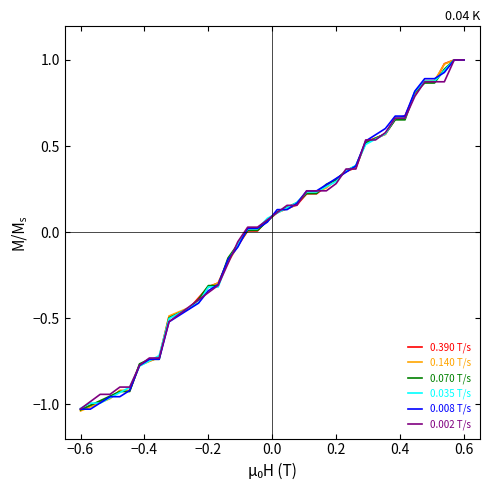

What is the maximum value for 0.070 T/s?

1.0